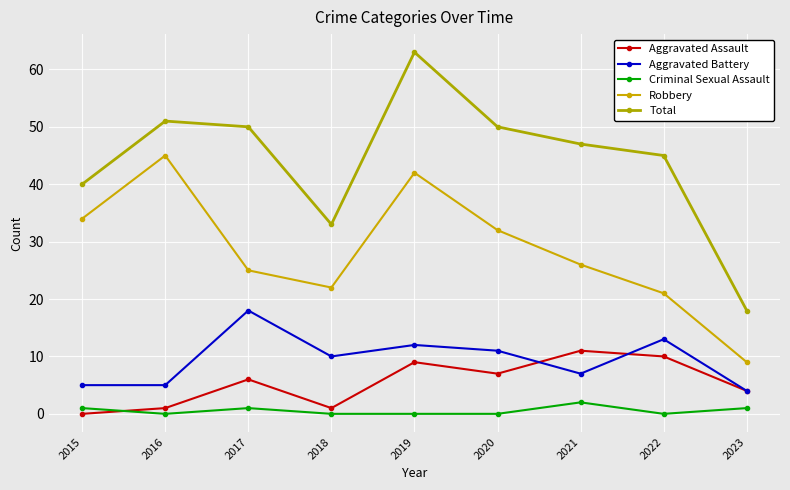

What are all the series names shown in the legend?

Aggravated Assault, Aggravated Battery, Criminal Sexual Assault, Robbery, Total